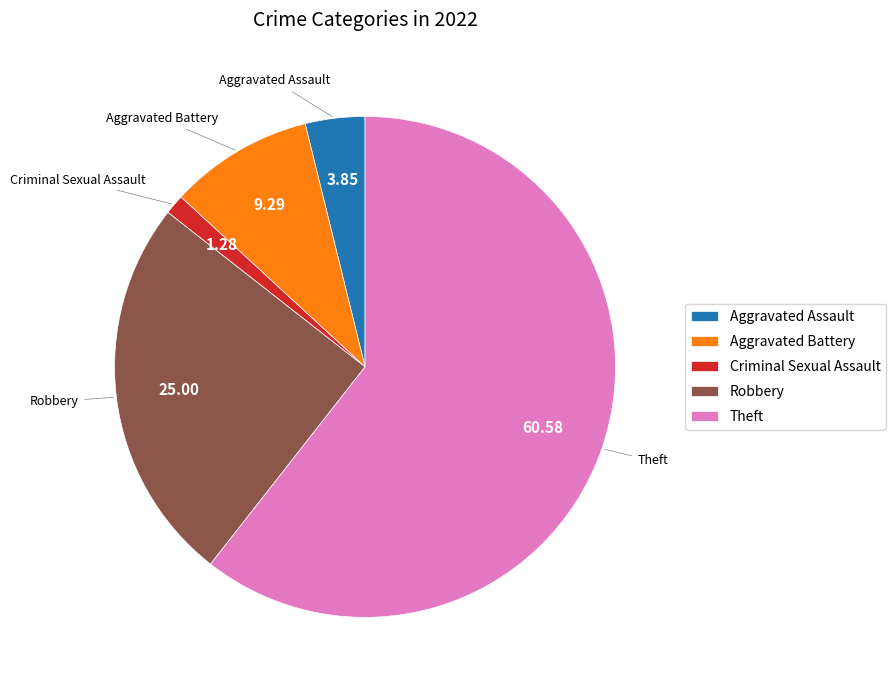

How many segments does this pie chart have?

5